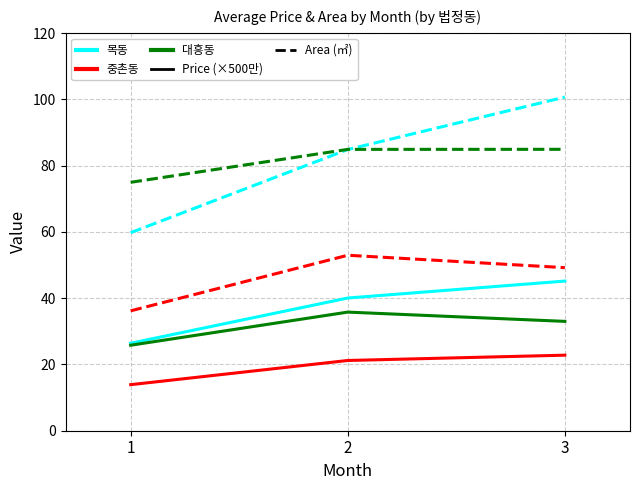

What is the total value across all series at 3?

335.8